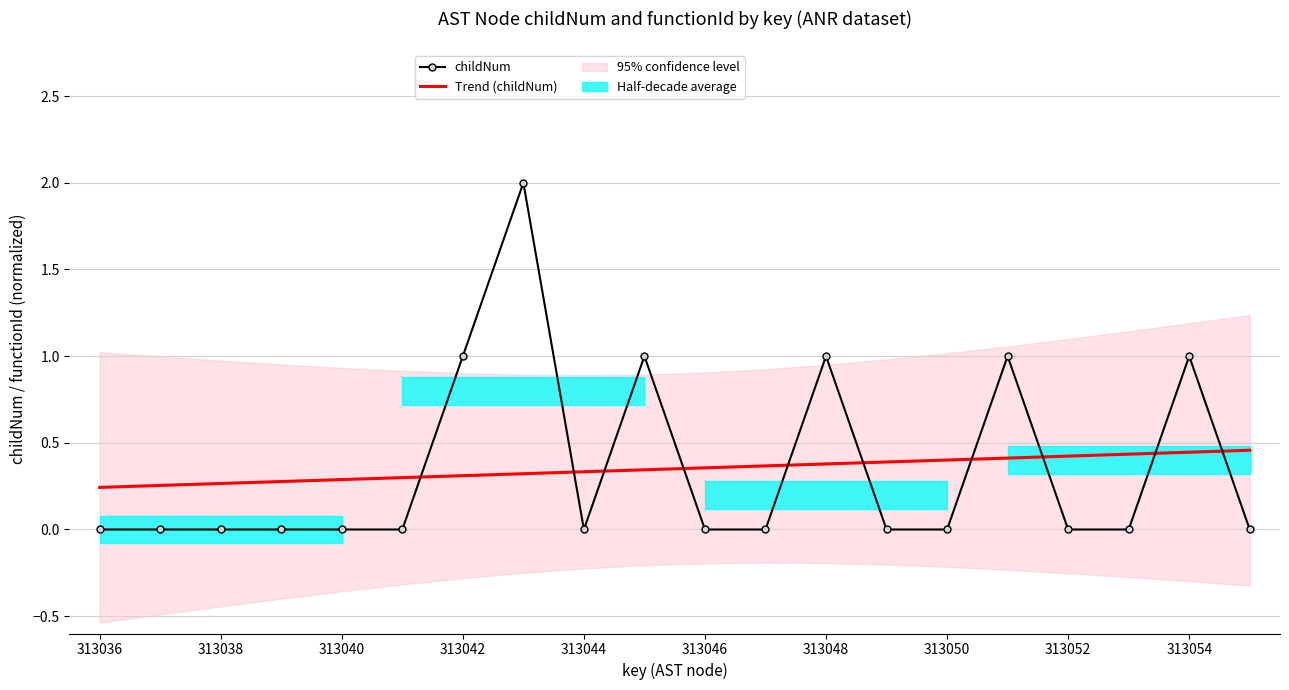

Which series has the widest spread of values?

childNum